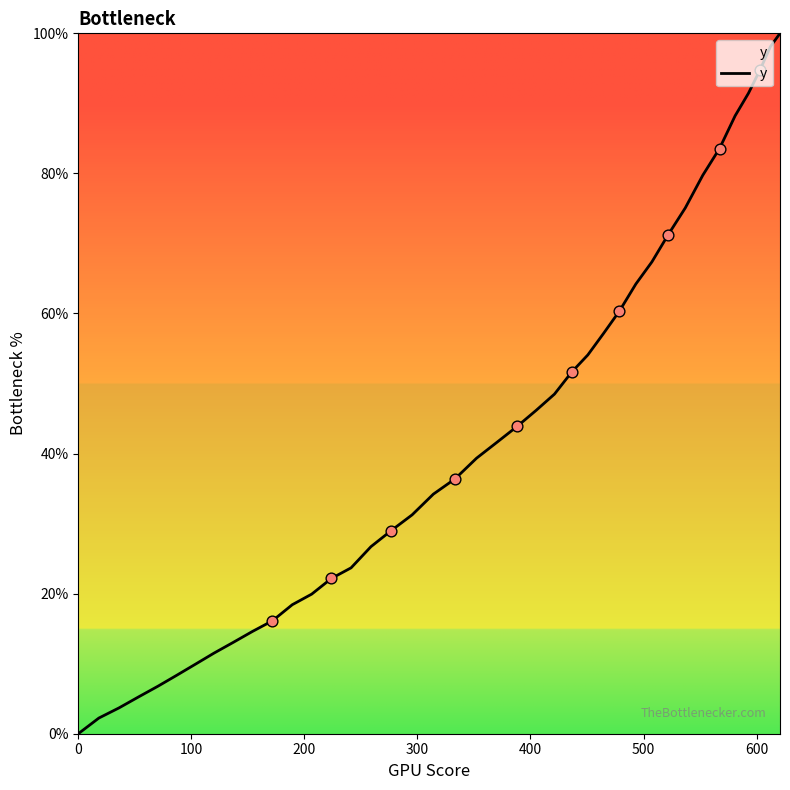

What is the maximum value shown in the chart?

100.0